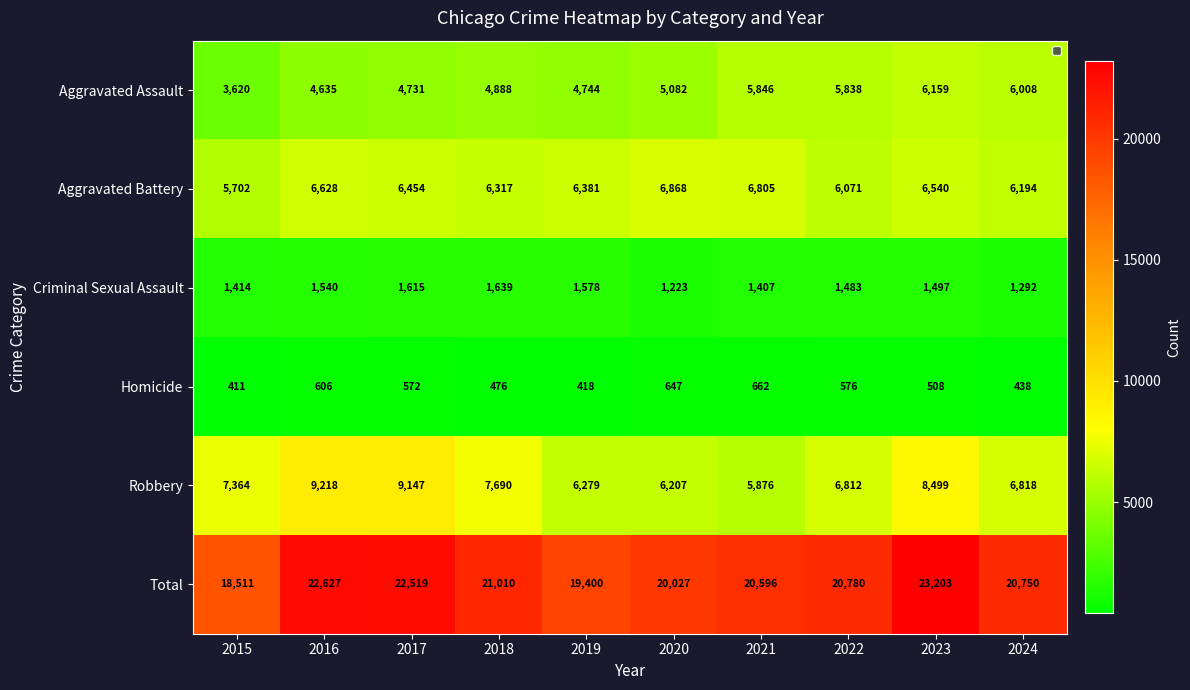

At which label does Homicide first exceed 572?

2016